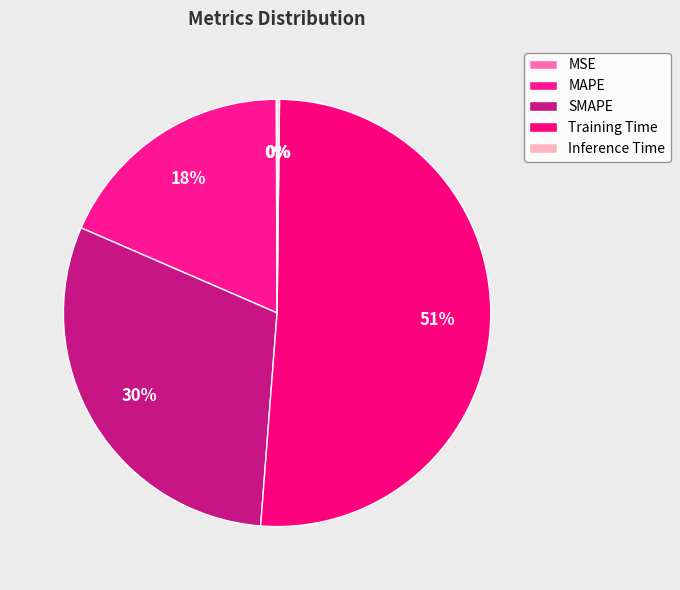

Is there a majority slice in this chart?

Yes